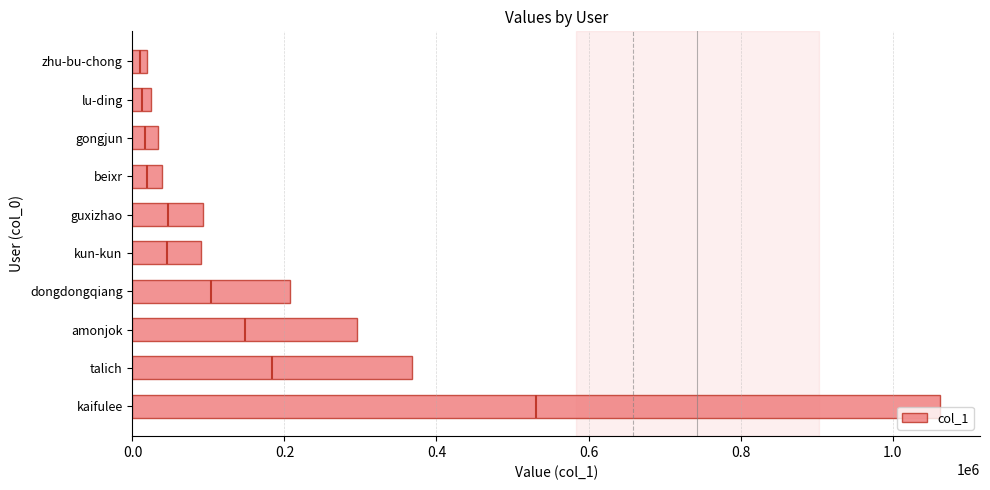

The value of col_1 at kaifulee is 1522623. True or false?

False